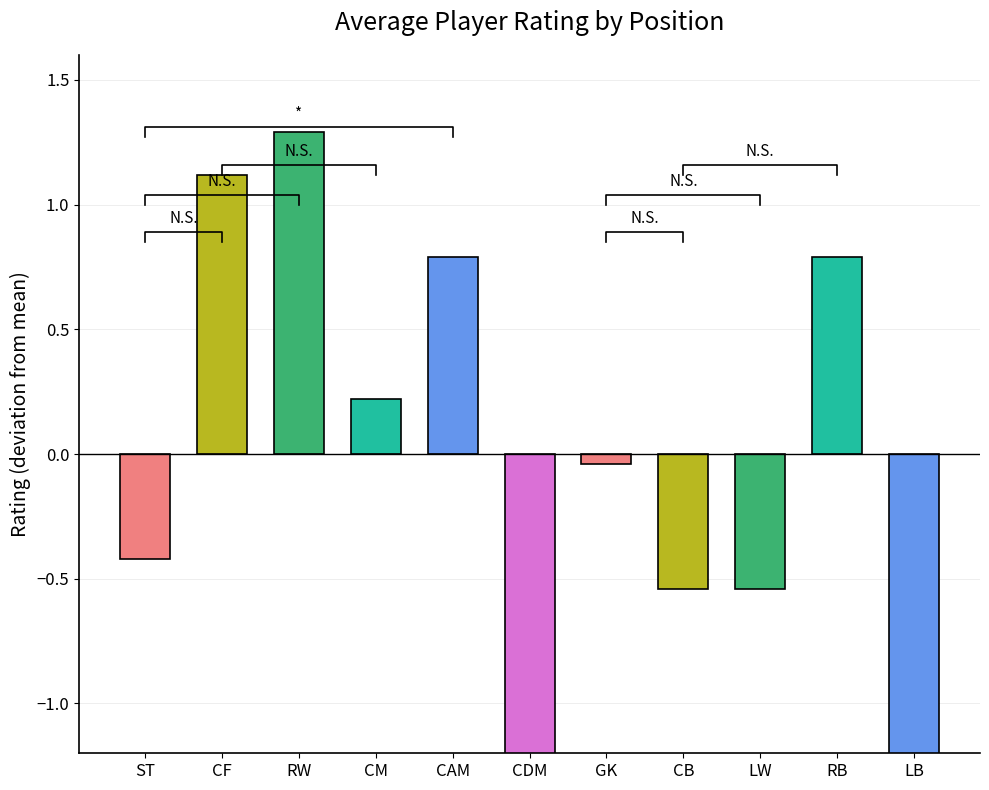

What is the value of the 3rd bar from the left?

1.3